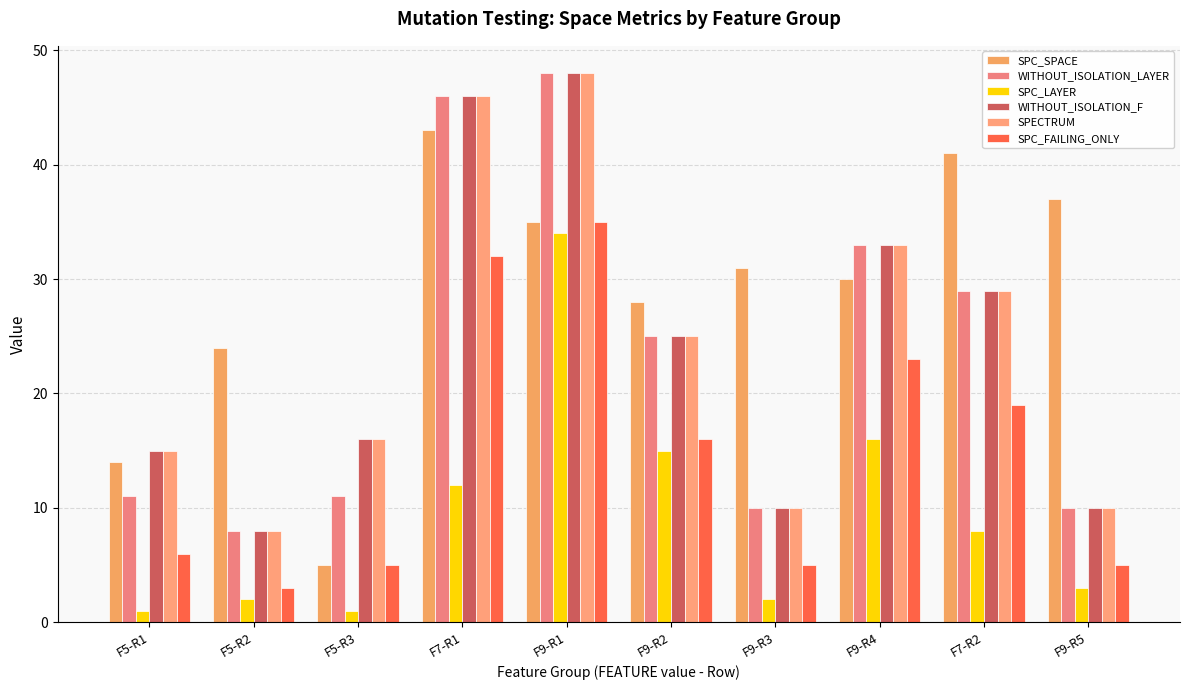

What is the lowest value of the WITHOUT_ISOLATION_F series?

8